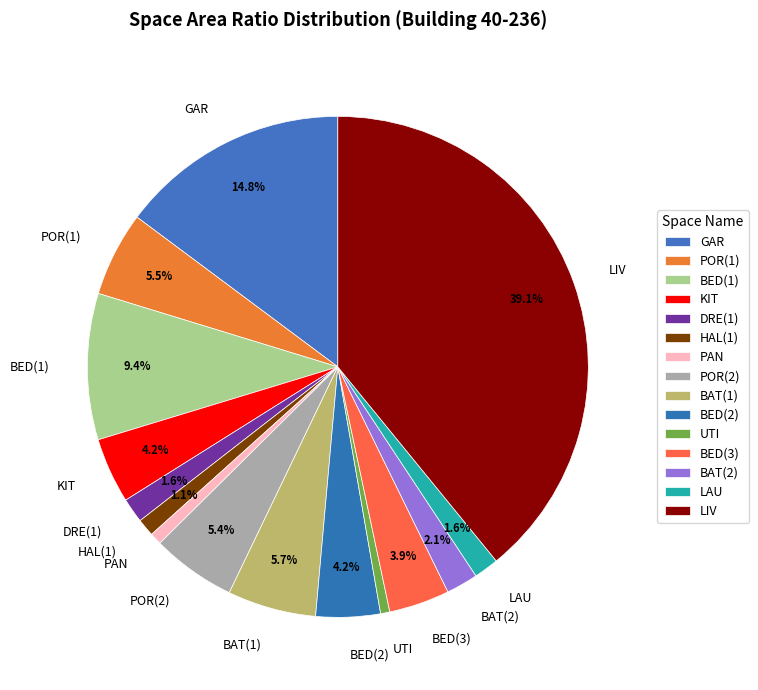

How many slices are in this pie chart?

15